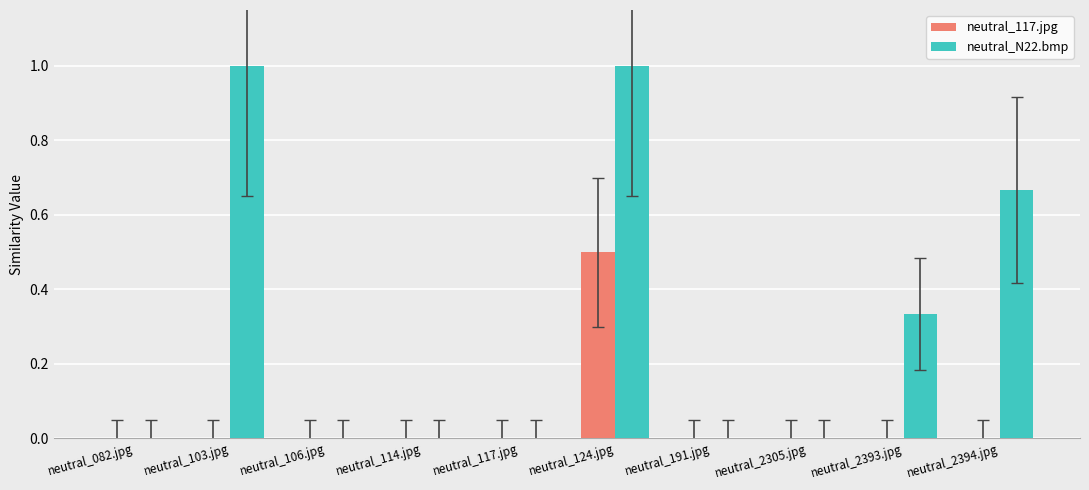

What is the sum of the neutral_N22.bmp values at neutral_2393.jpg and neutral_103.jpg?

1.3